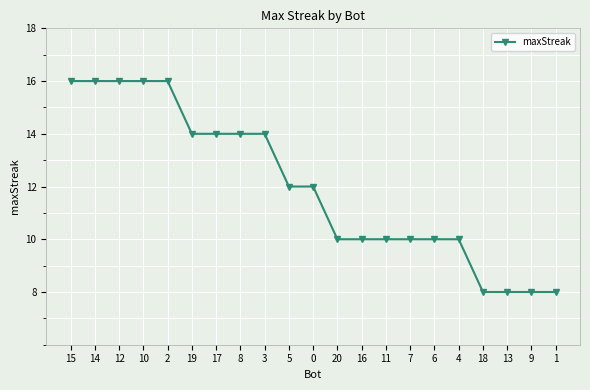

How many lines are shown in the chart?

1